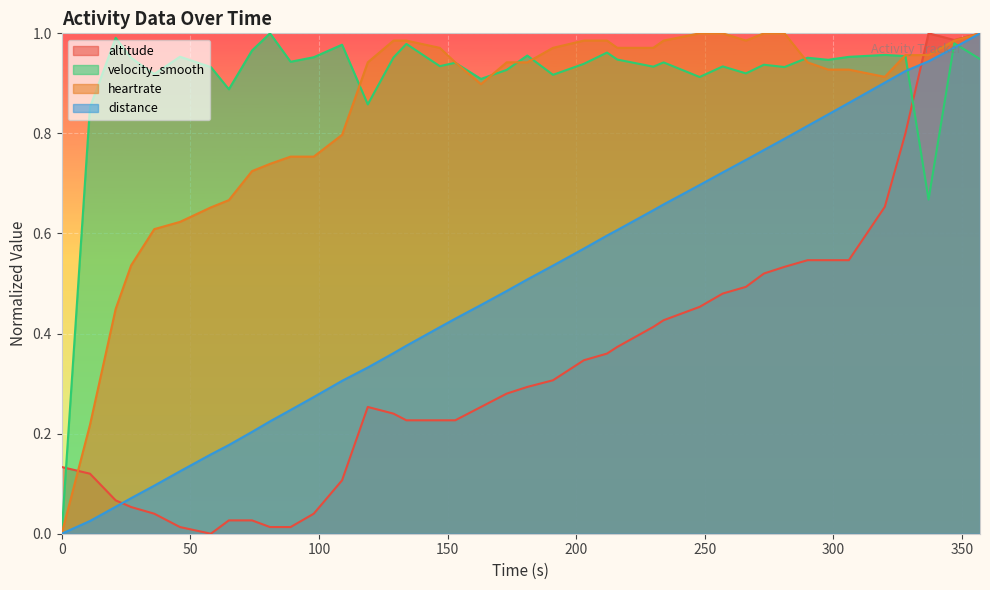

Does the chart display data point markers on the line(s)?

No